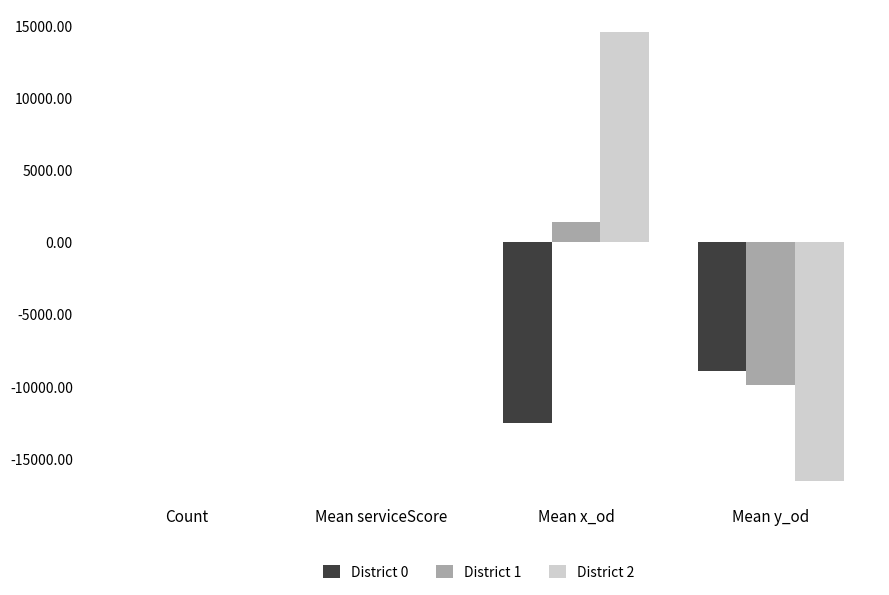

What is the sum of all District 2 values?

-1946.5